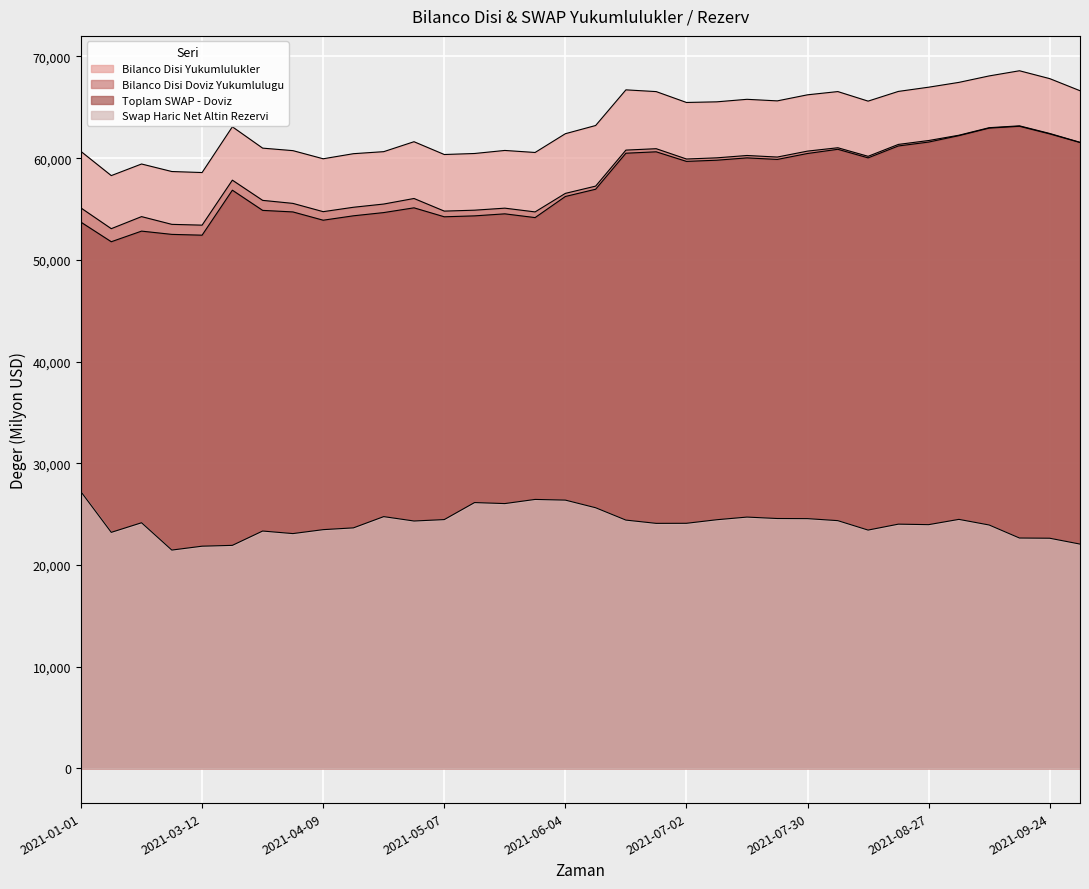

What is the sum of all Toplam SWAP - Doviz values?

1954942